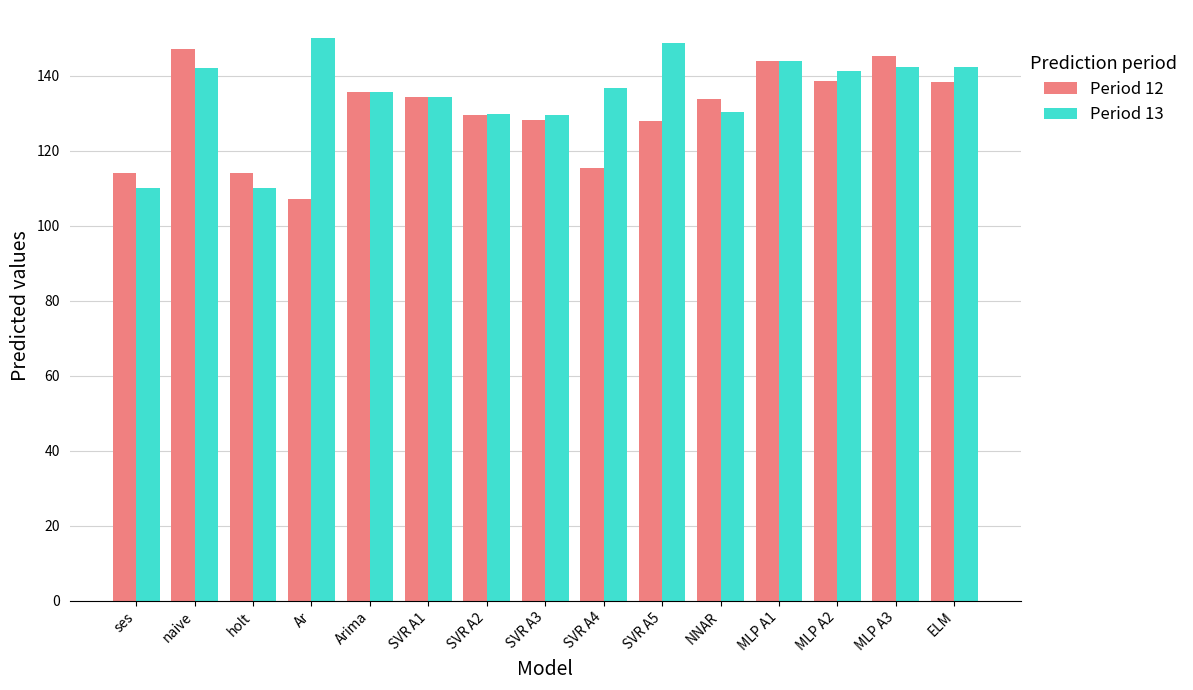

What is the difference between the highest and lowest values at holt?

4.0